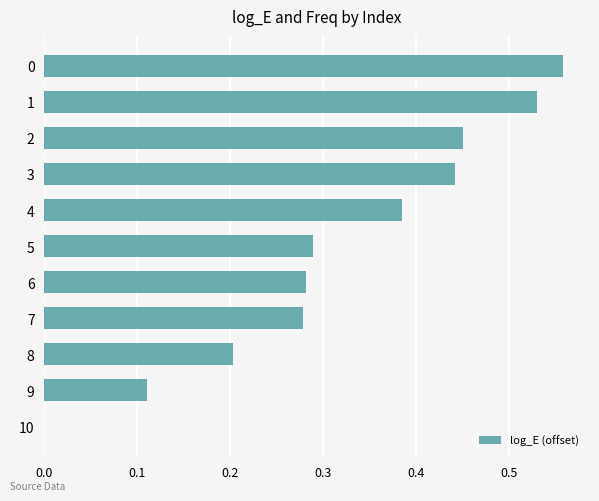

What is the sum of all values?

3.5